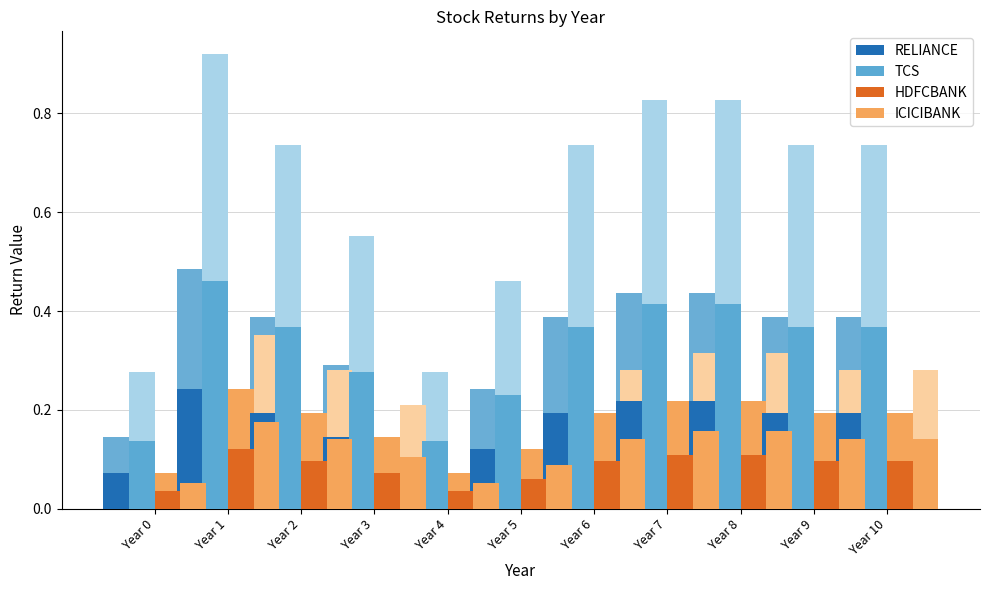

What is the value of the ICICIBANK bar at the 3rd from the left?

0.1